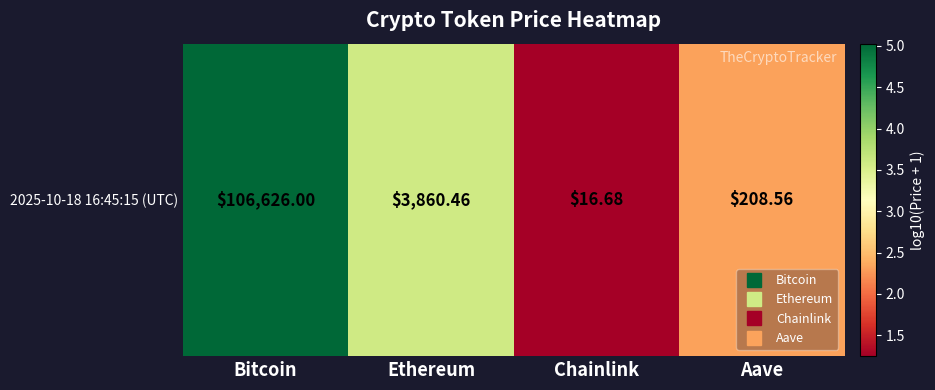

Reading left to right, what are all the values shown in this chart?

Bitcoin=5.0	Ethereum=3.6	Chainlink=1.2	Aave=2.3